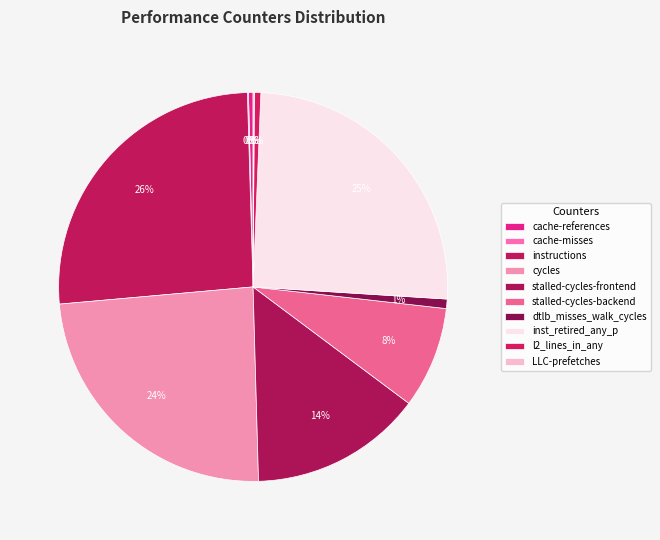

What is the total percentage of inst_retired_any_p and cache-references?

25.7%